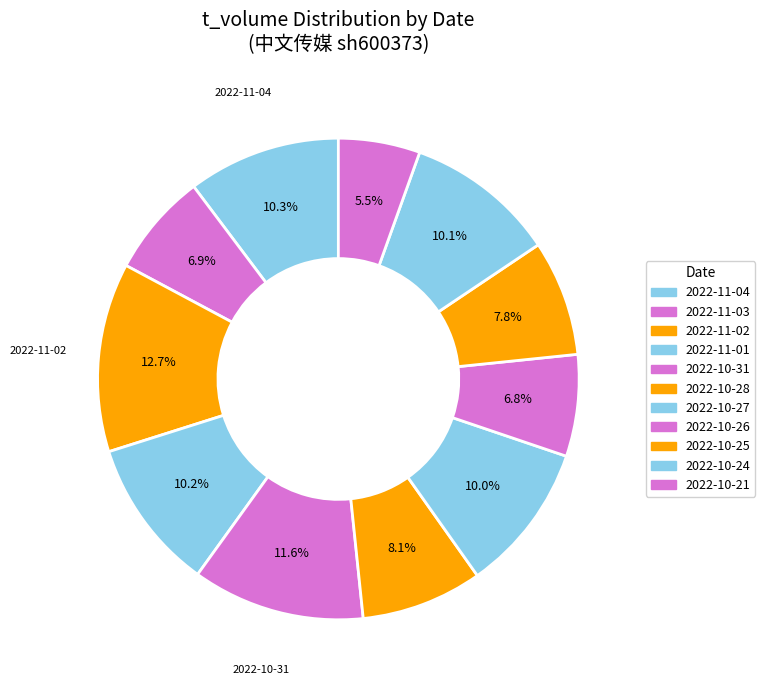

How many segments does this pie chart have?

11